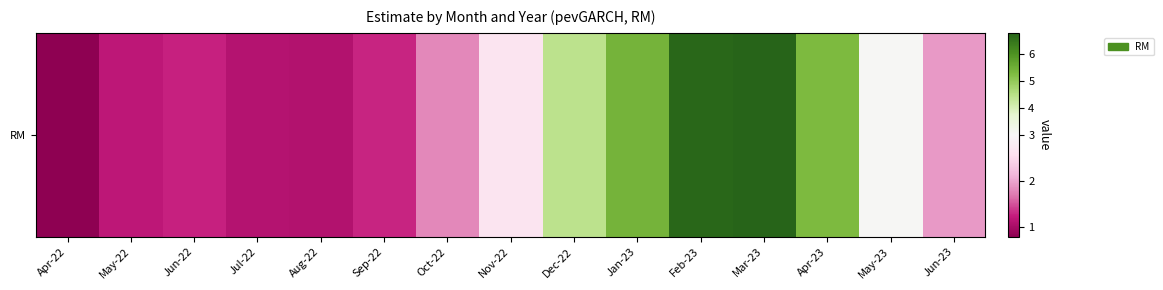

The chart shows a value of 6.7 at Feb-23. True or false?

True